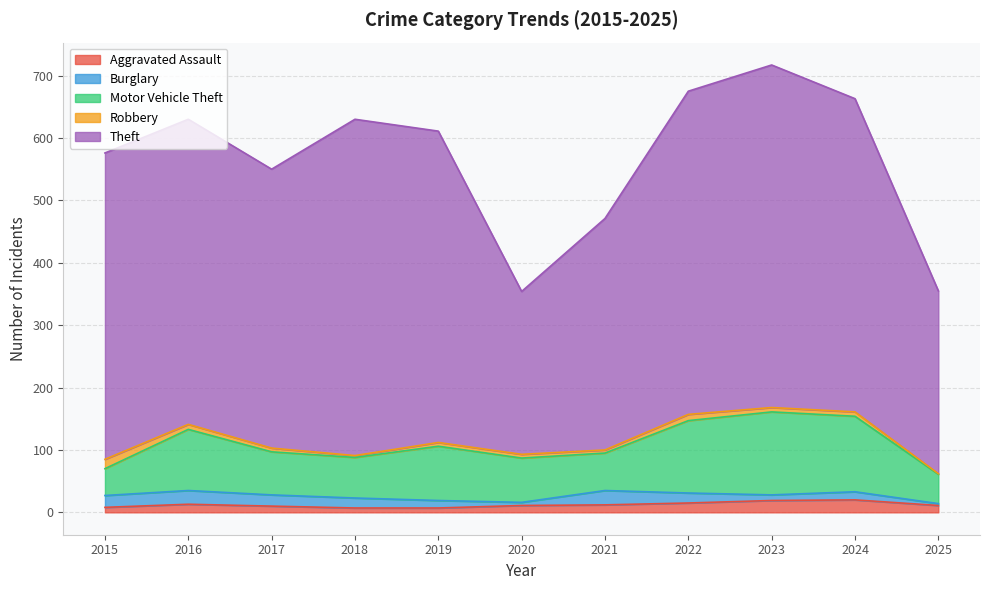

What is the sum of all Aggravated Assault values?

133